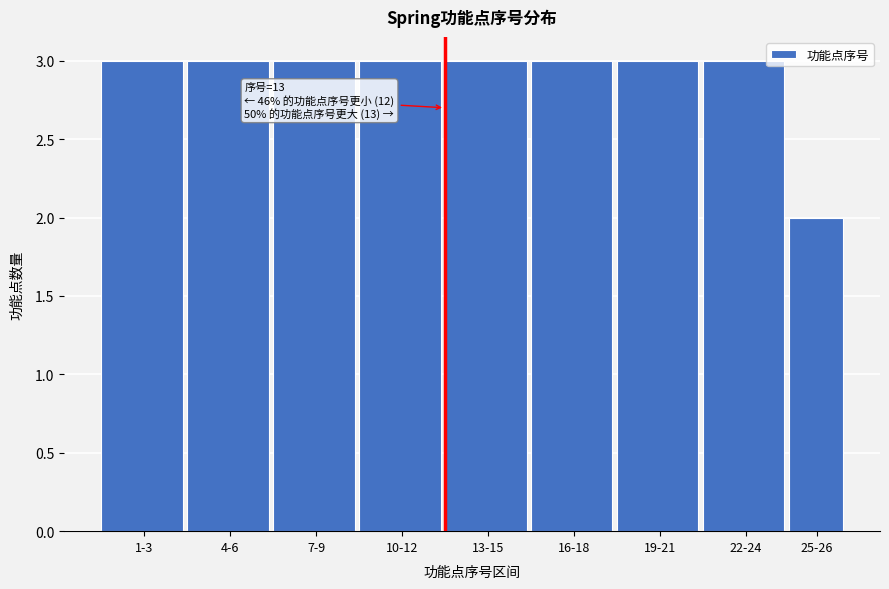

Reading right to left, transcribe all the data shown in this chart.

25-26=2	22-24=3	19-21=3	16-18=3	13-15=3	10-12=3	7-9=3	4-6=3	1-3=3